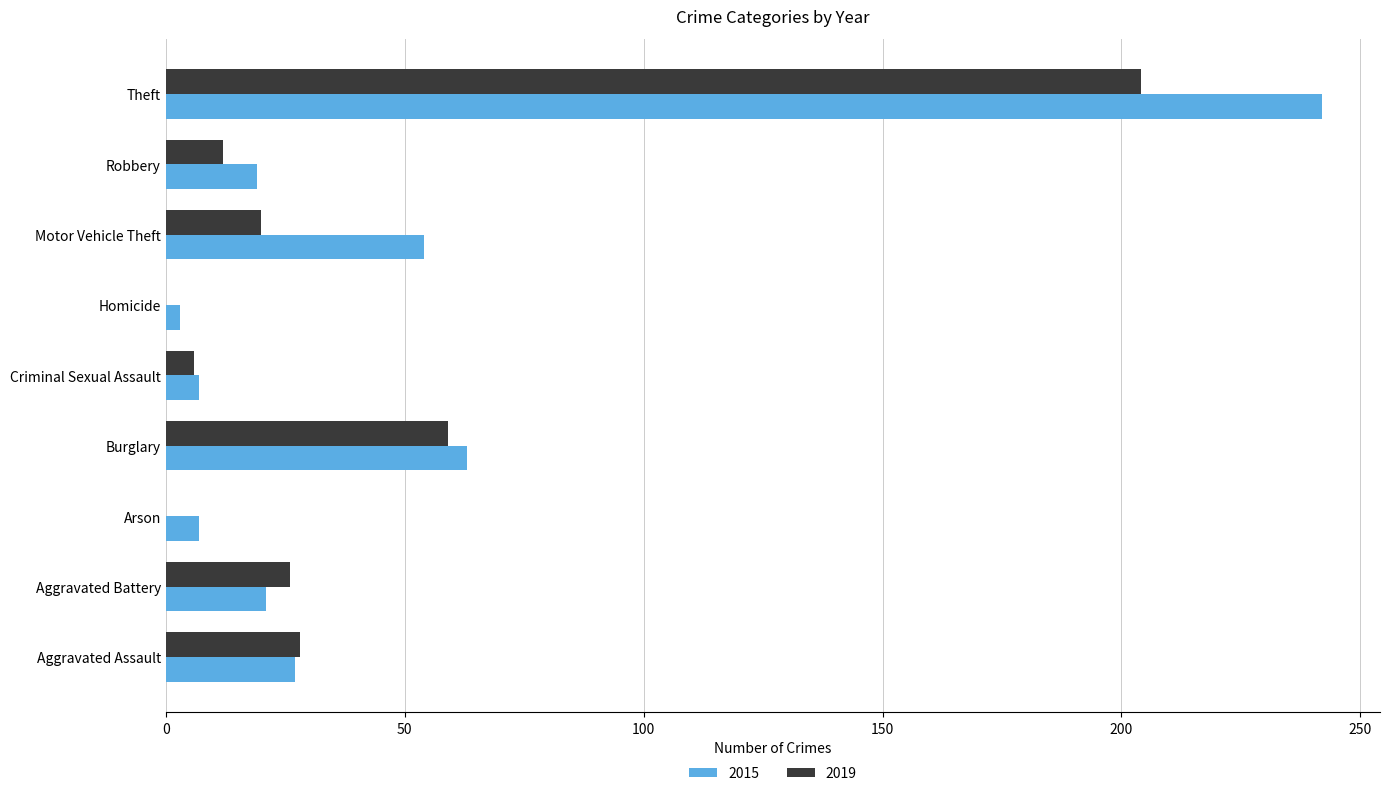

Which series changed the most between Aggravated Battery and Theft?

2015